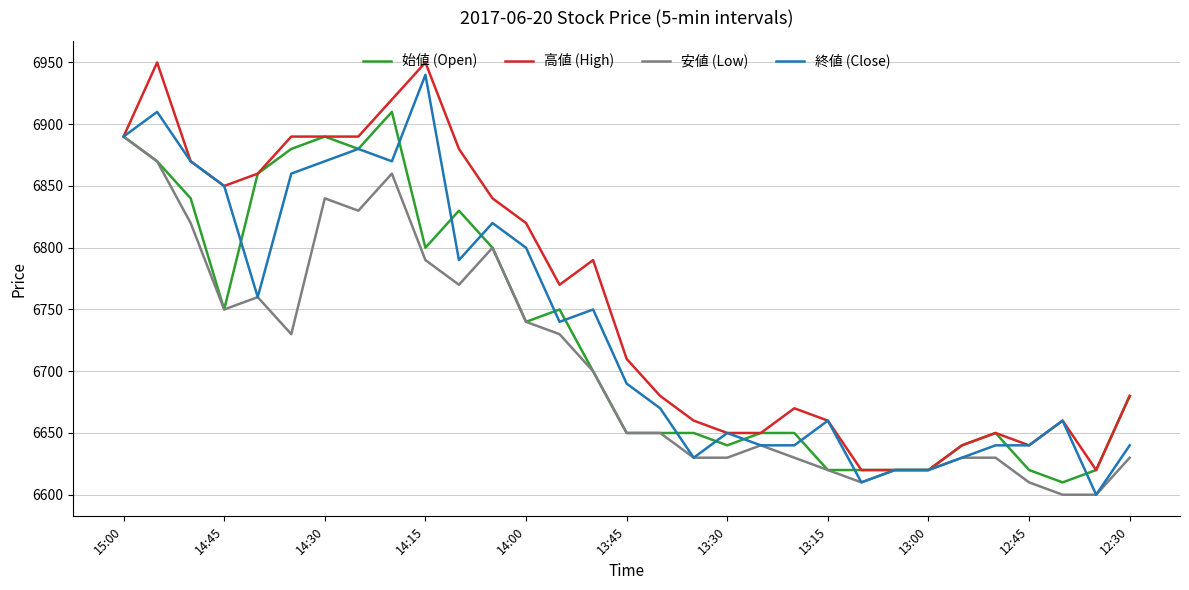

What is the maximum value for 高値 (High)?

6950